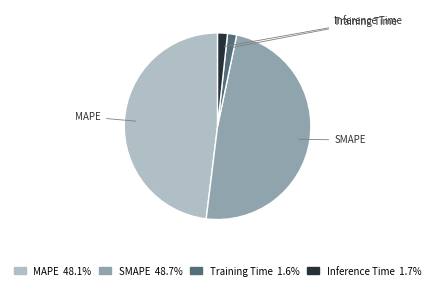

How much of the chart is everything except SMAPE?

51.3%